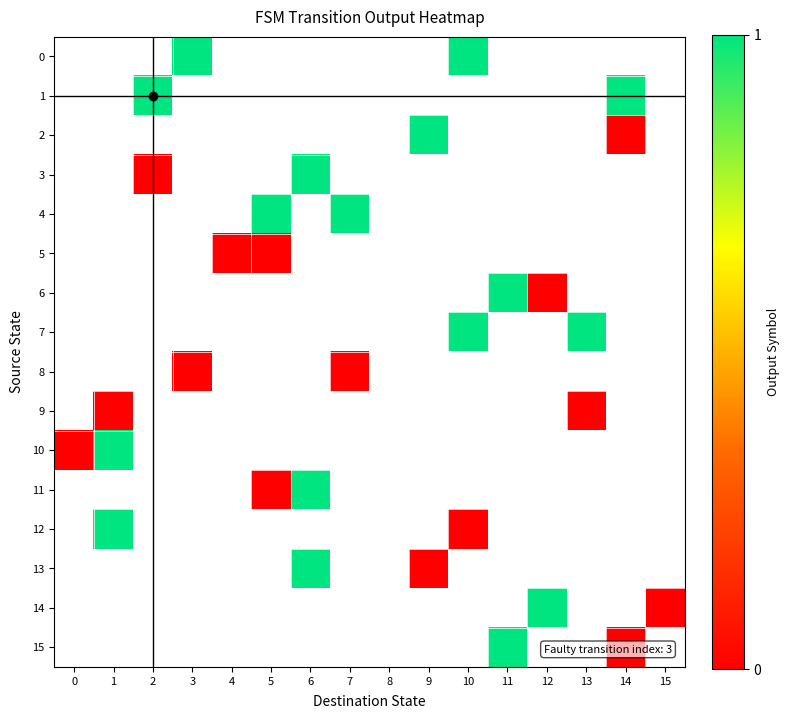

Which label corresponds to the largest value in the chart?

3